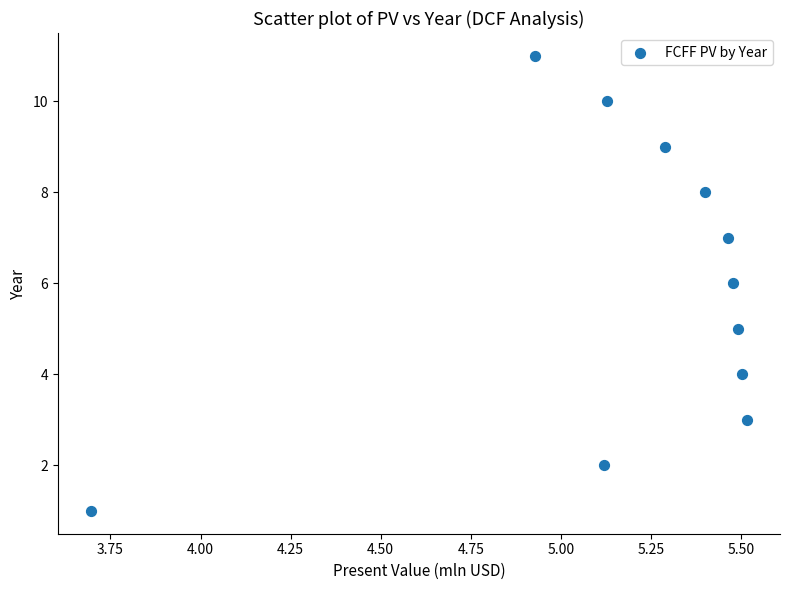

What is the average Y value?

6